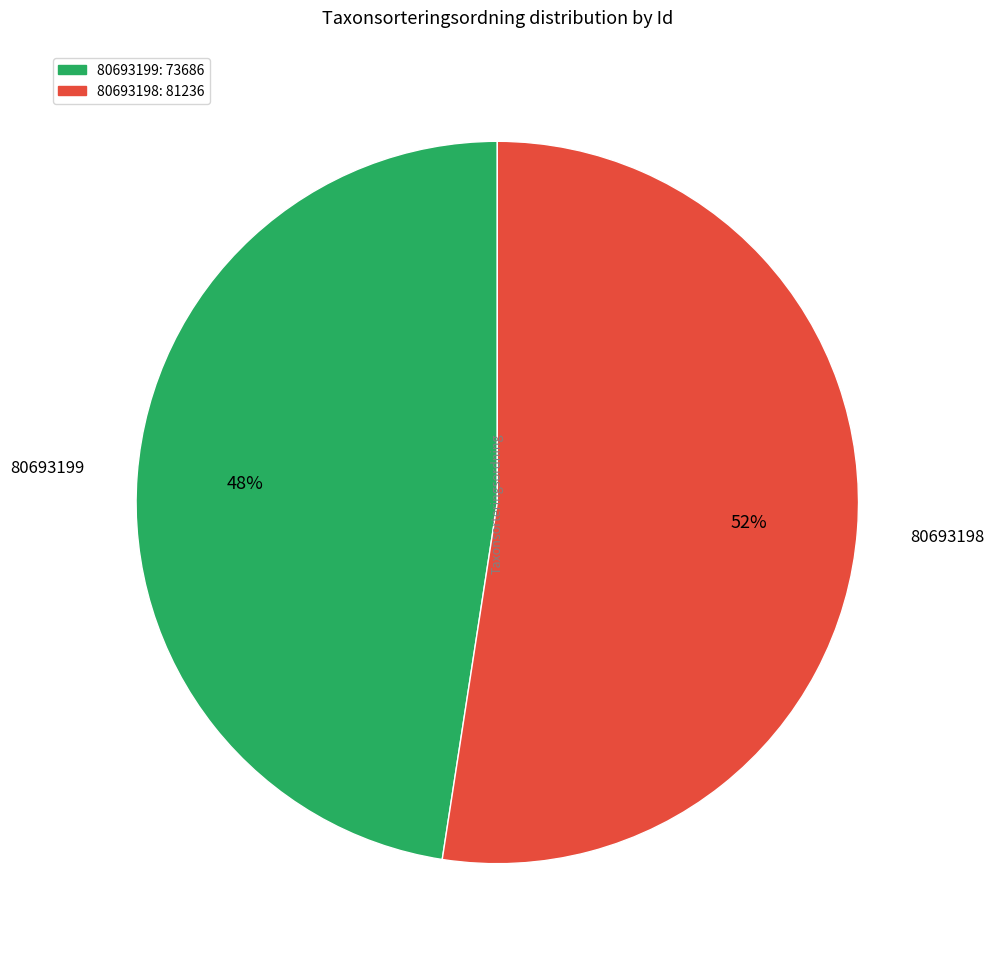

Combined, do 80693199 and 80693198 account for over 50%?

Yes